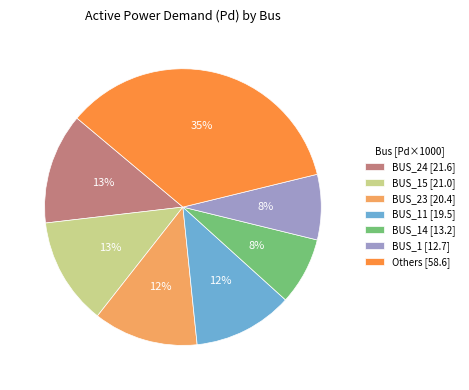

The BUS_1 [12.7] slice represents 1% of the pie. True or false?

False